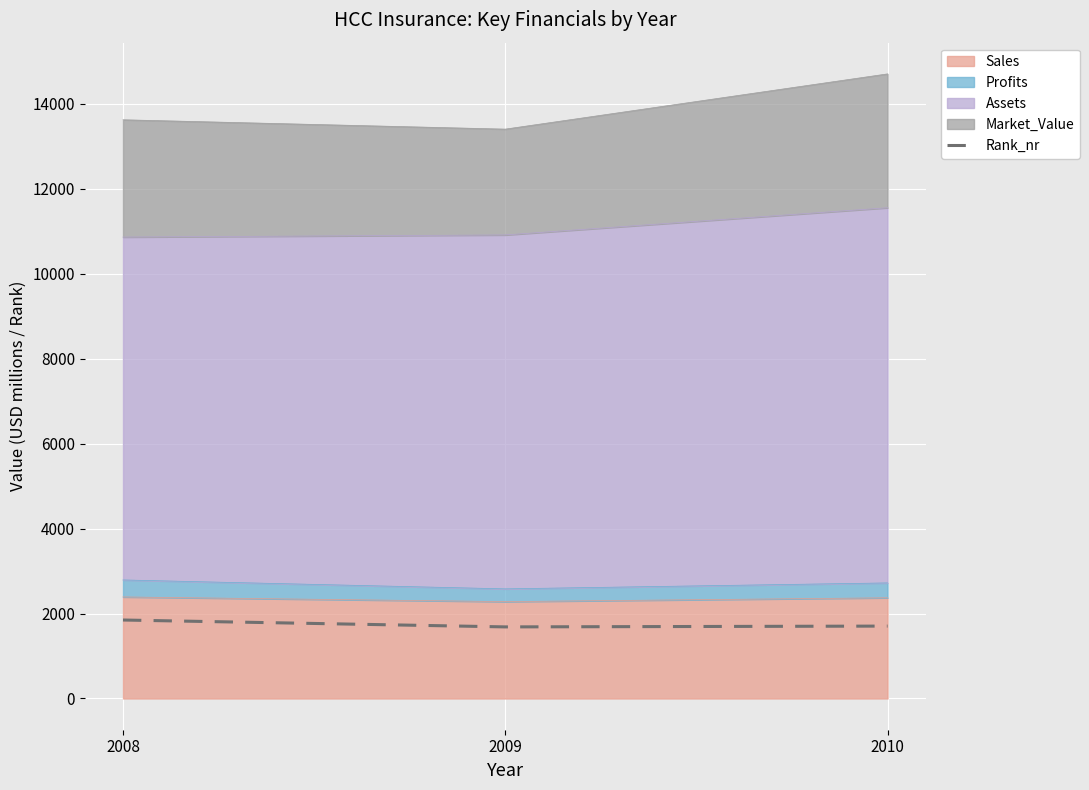

How many categories are shown in the chart?

3